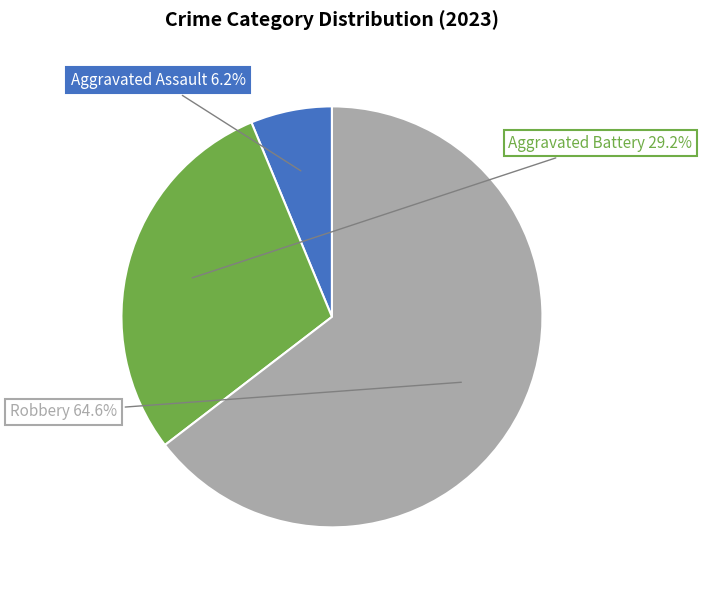

To the nearest percent, what percentage of the pie is Robbery?

65%